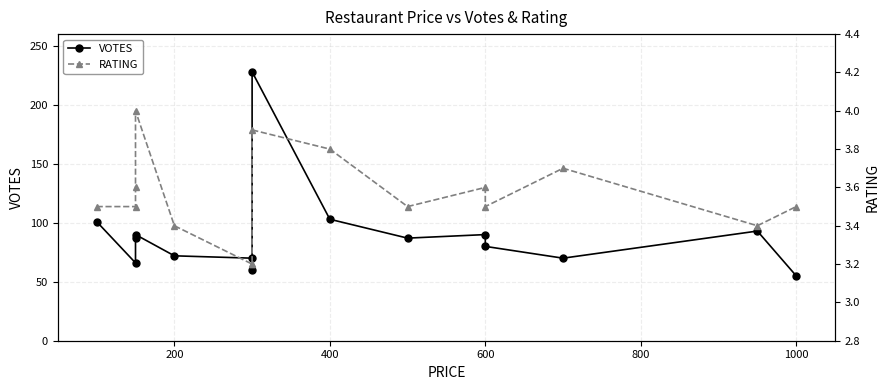

True or false: RATING and VOTES intersect in this chart.

False